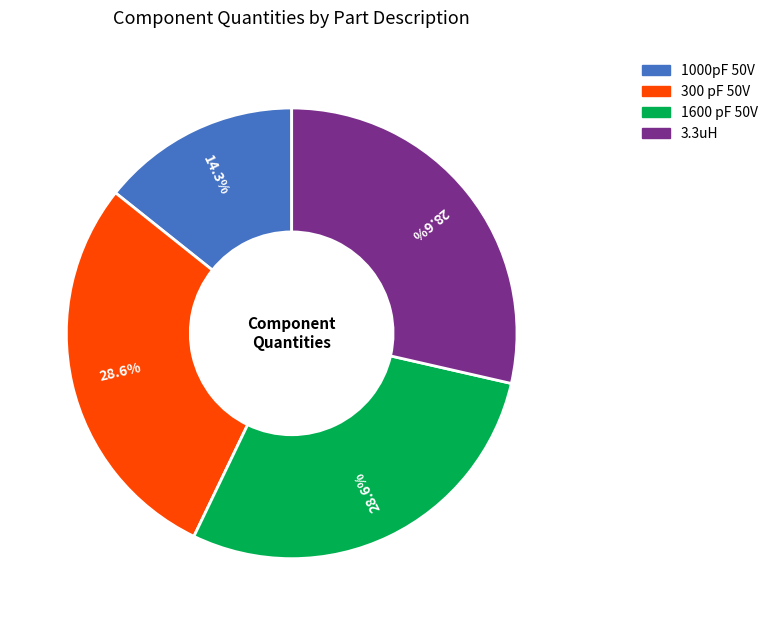

Do 1000pF 50V and 3.3uH together represent more than half of the pie?

No